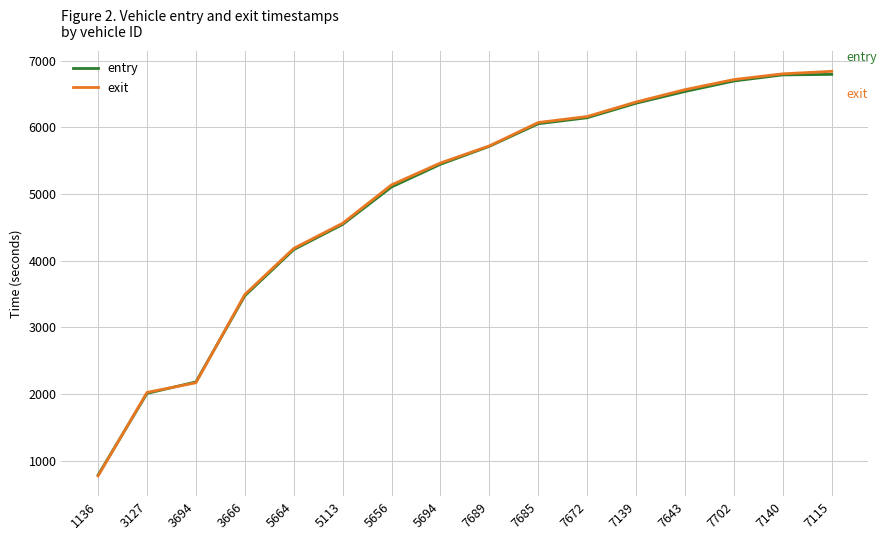

What are all the series names shown in the legend?

entry, exit